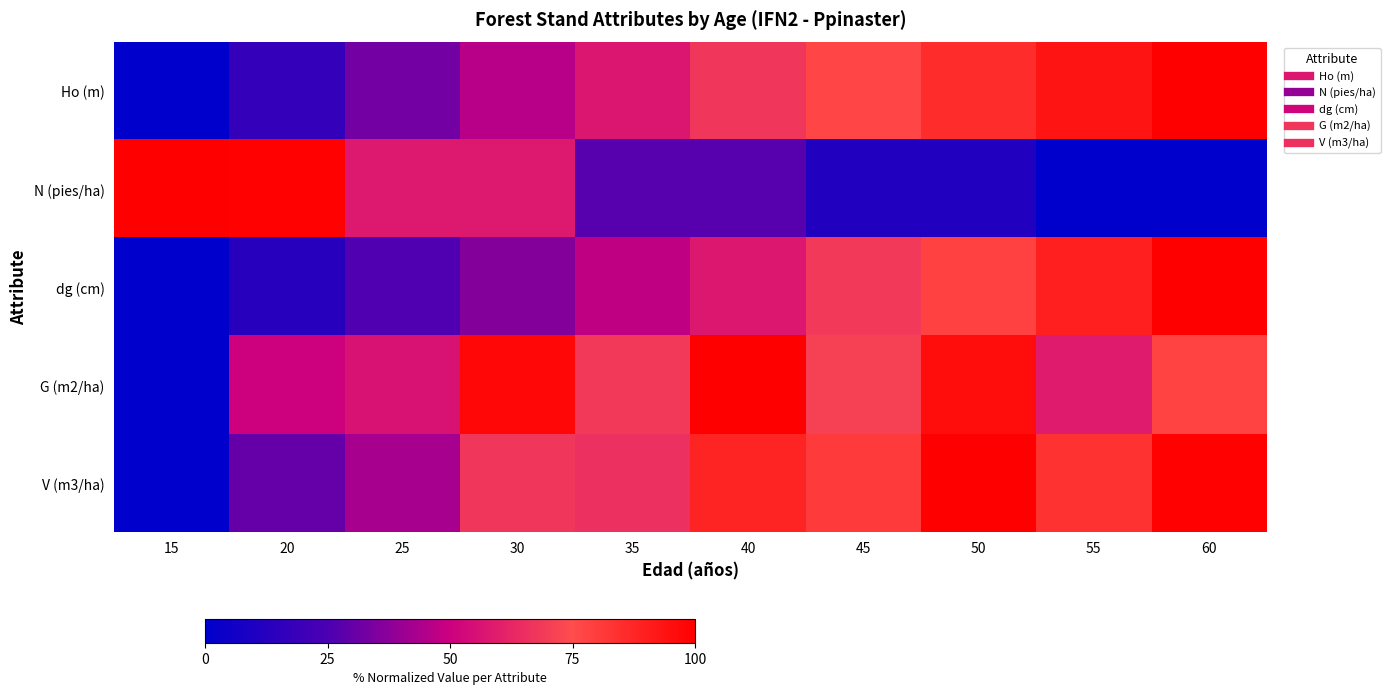

At how many categories does at least one series exceed 81?

7